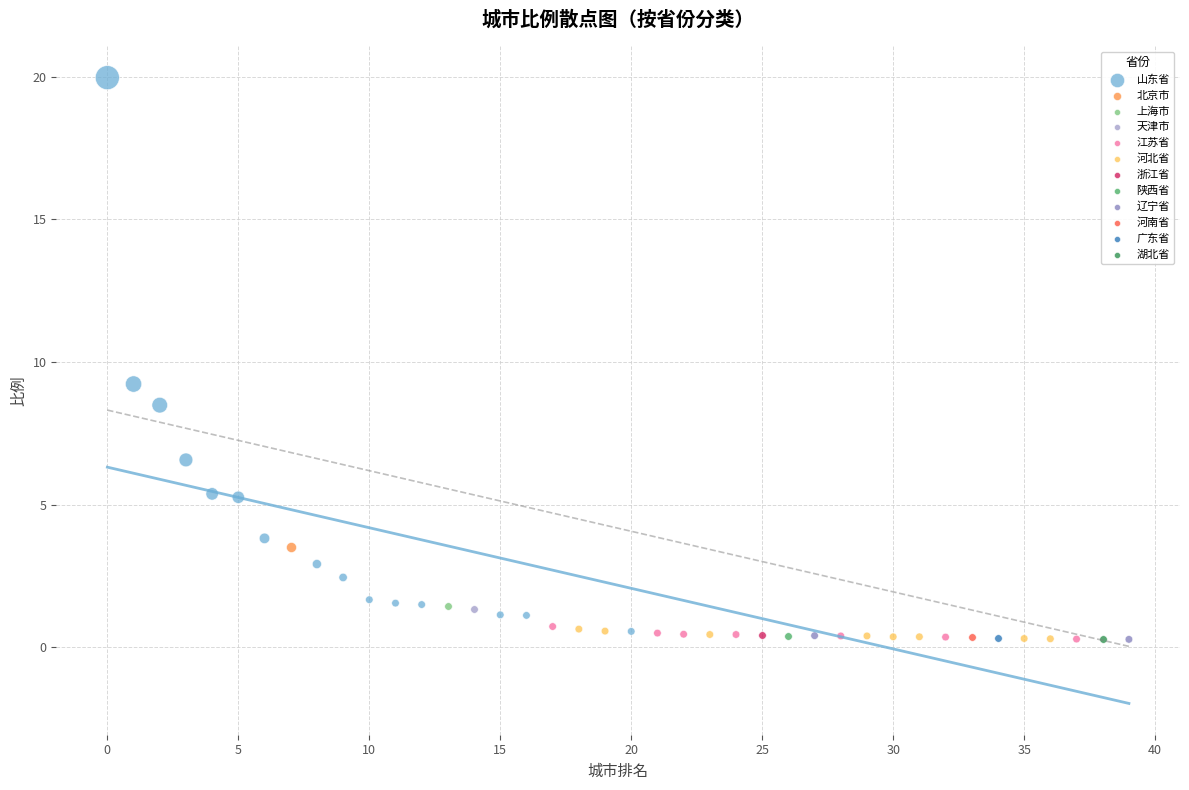

Which series reaches the maximum Y coordinate?

山东省